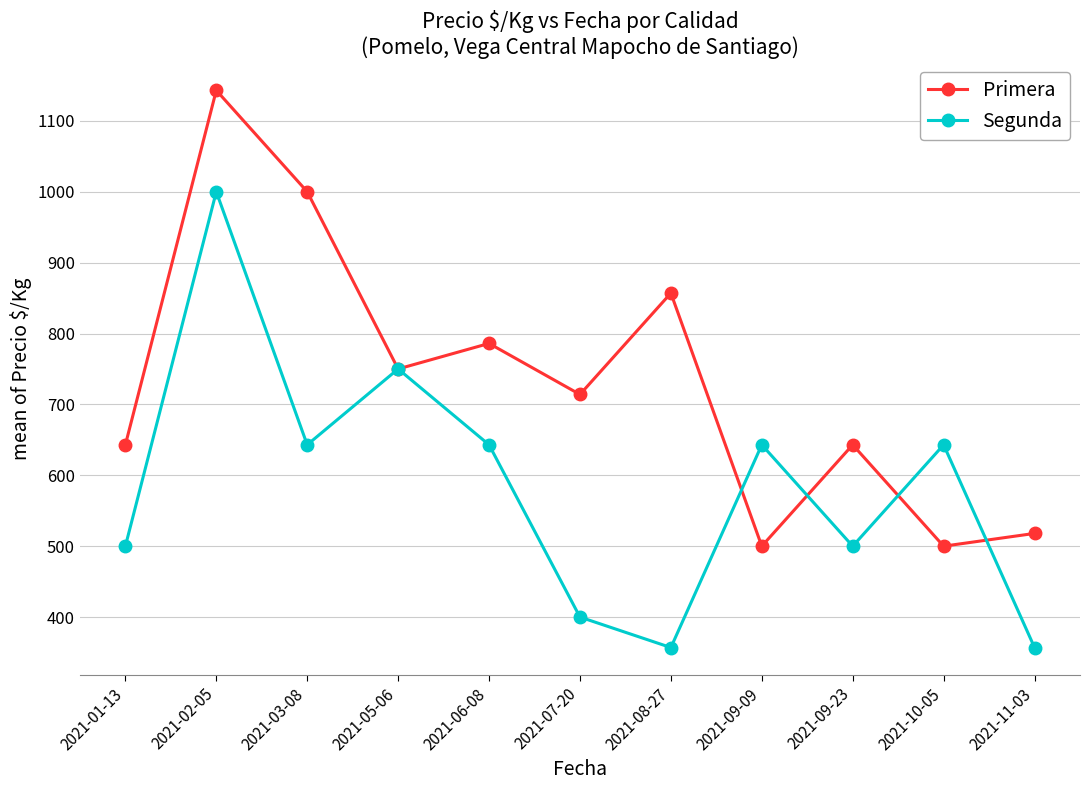

The Primera series shows 474 at 2021-07-20. True or false?

False